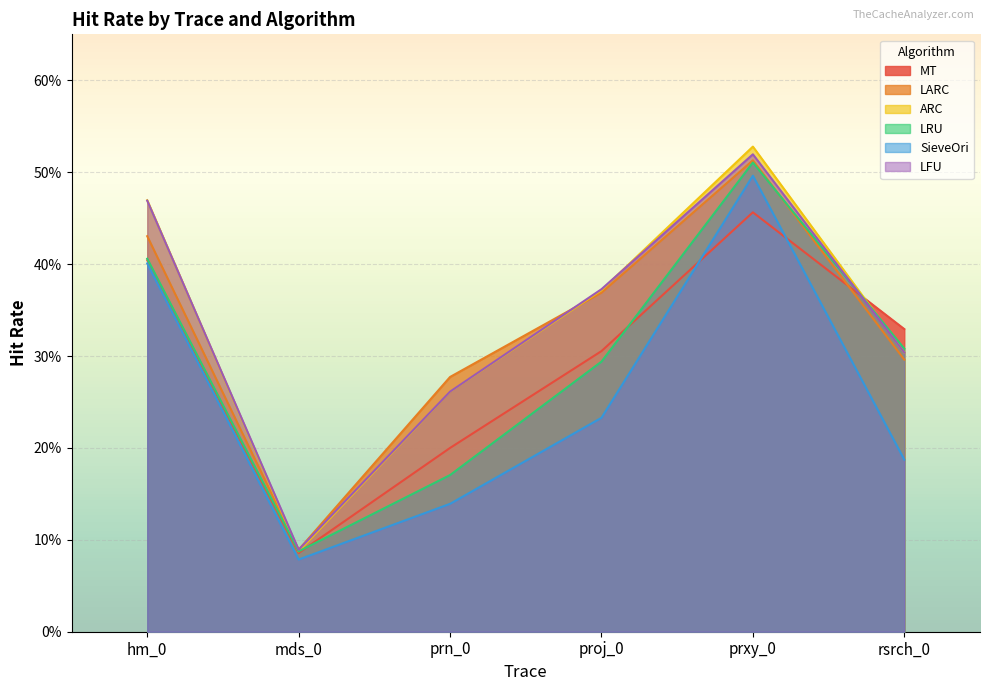

Is it true that LARC equals 0.5 at prxy_0?

True